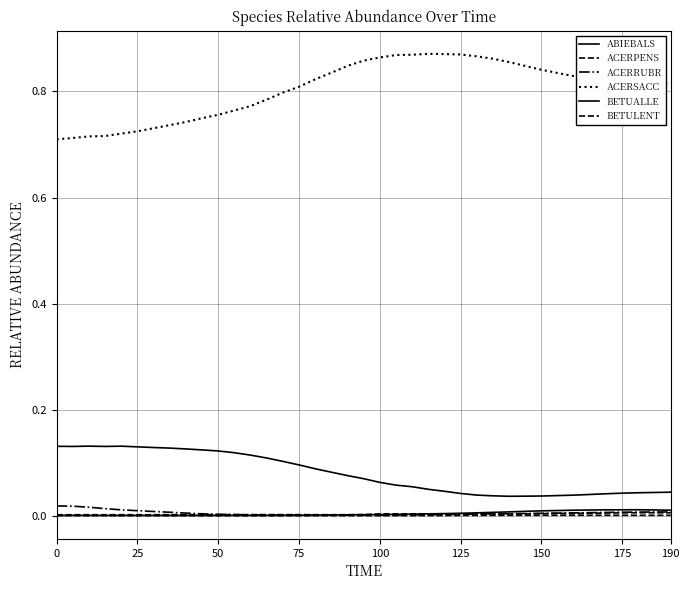

How many lines are shown in the chart?

6